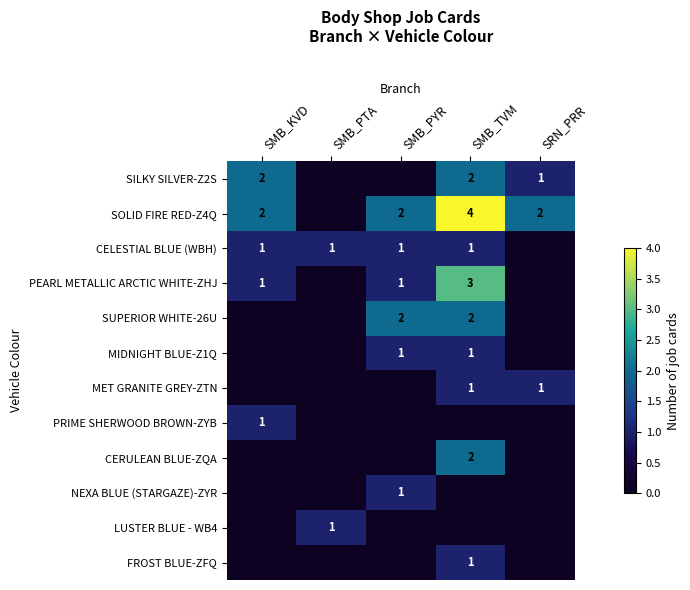

At which category is the sum across all series the highest?

SMB_TVM